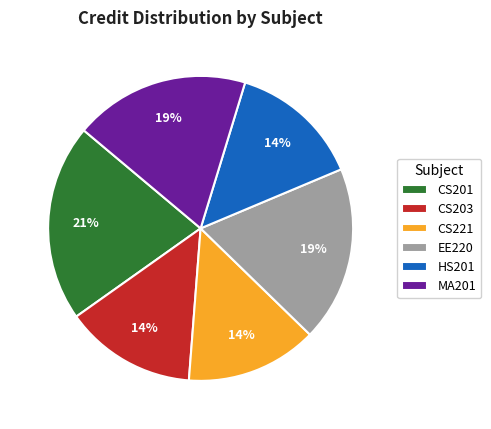

Is it true that CS221 is 2% of the pie?

False